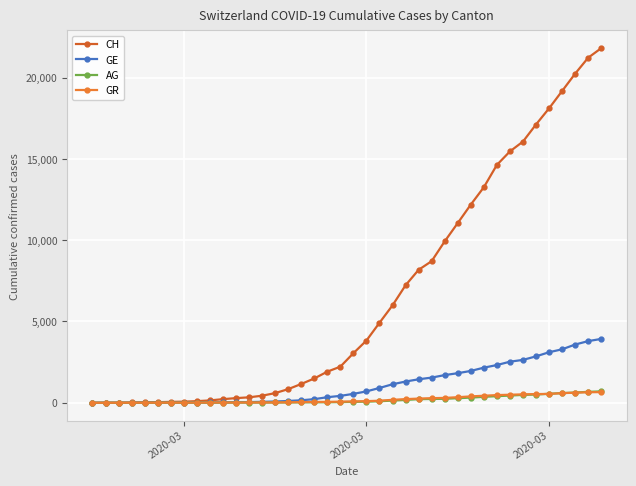

Which series has the largest total across all categories?

CH